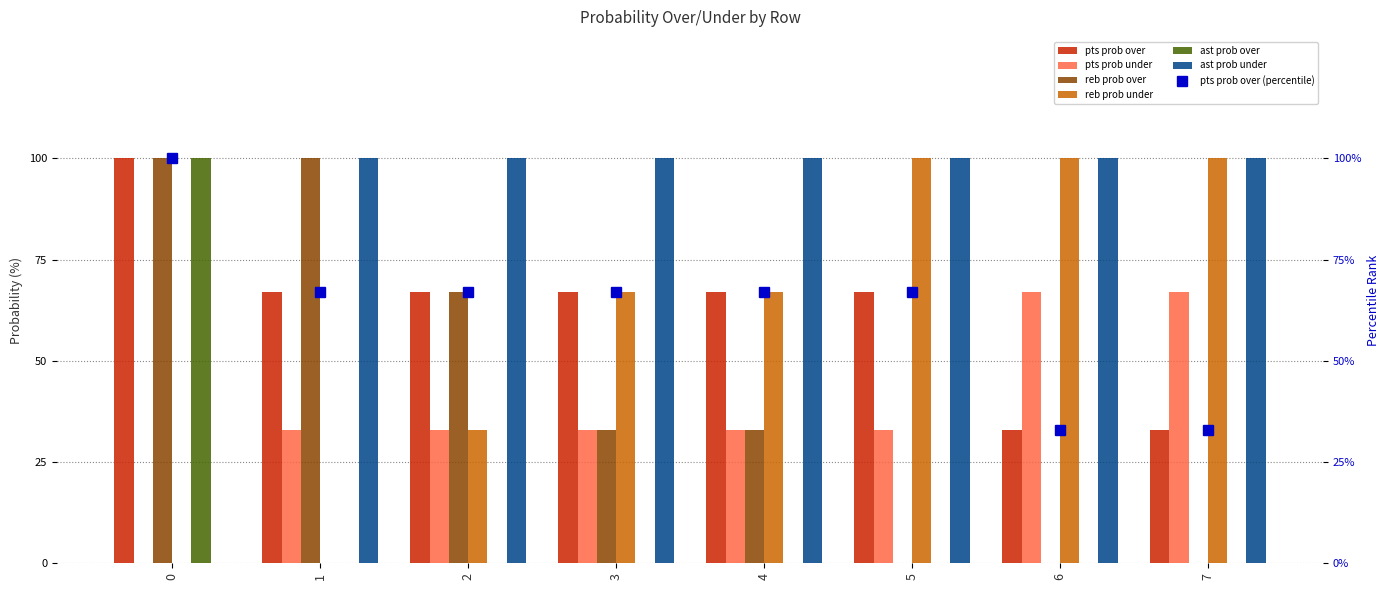

How many values in the reb prob under series are below 67?

3